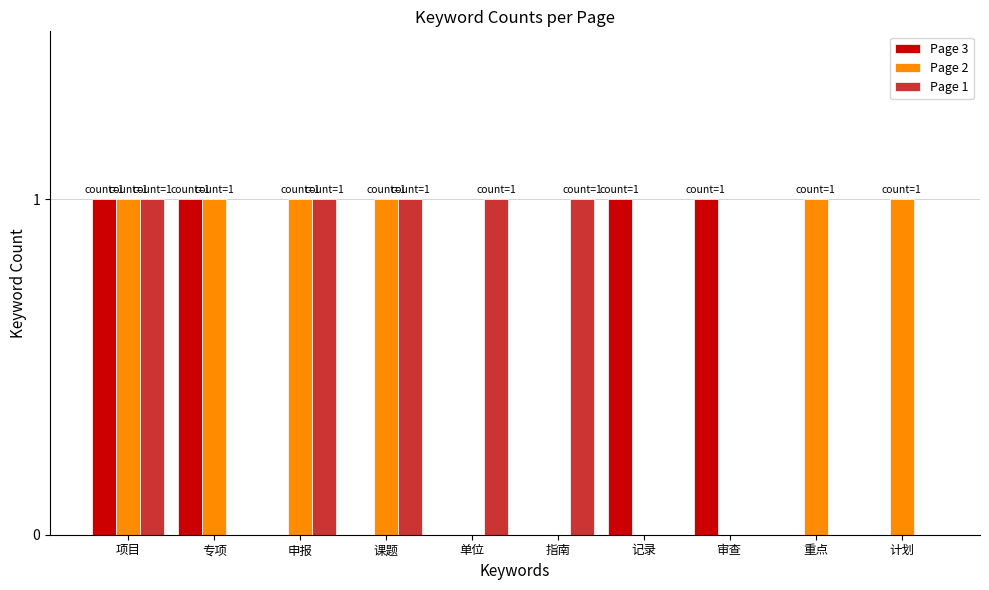

True or false: Page 3 has a value of 0 at 申报.

True